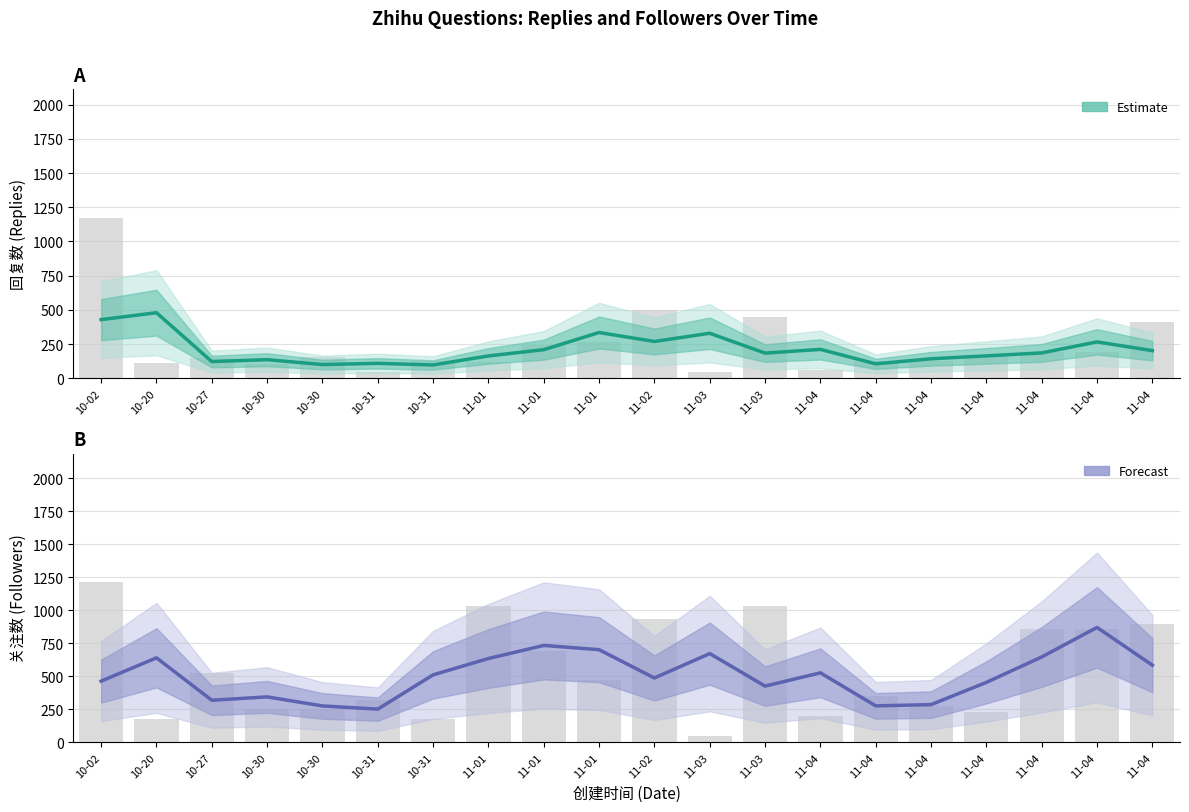

What is the maximum value shown in the chart?

1215